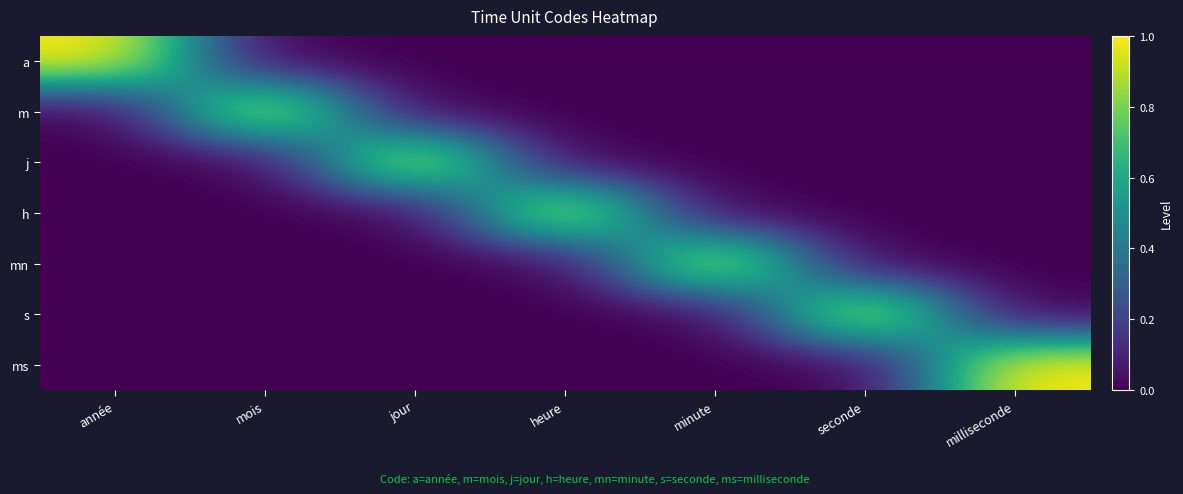

Which category has the lowest value across all series?

mois